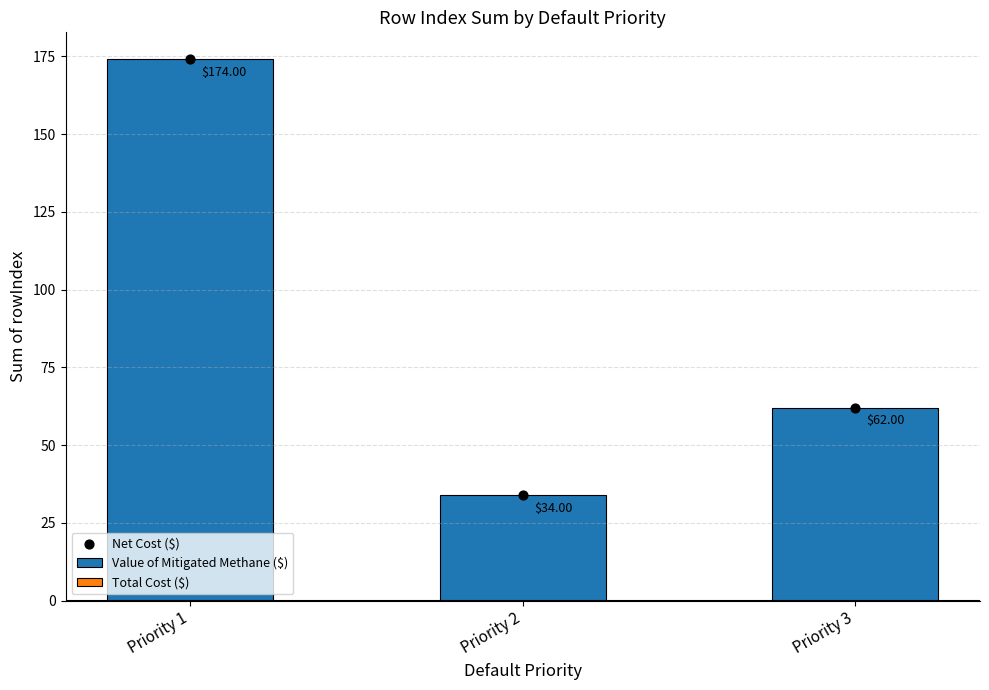

At which category is the sum across all series the highest?

Priority 1